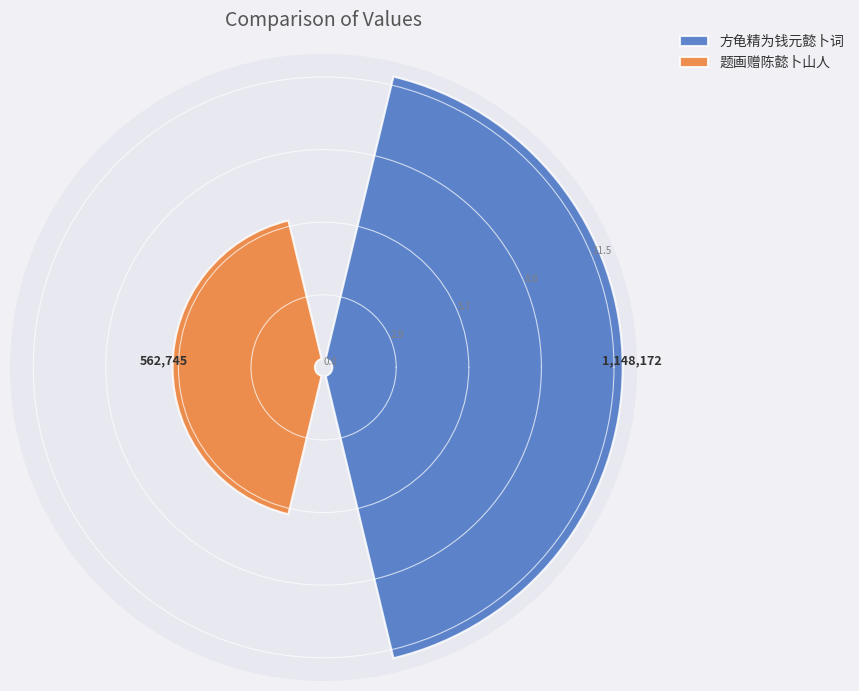

To the nearest percent, what portion does 方龟精为钱元懿卜词 represent?

67%